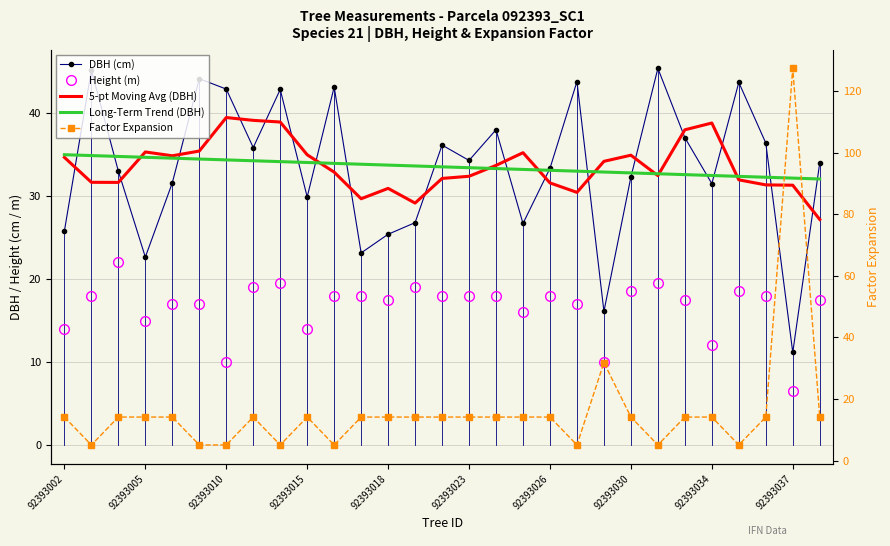

The Height (m) series shows 17.0 at 19. True or false?

True